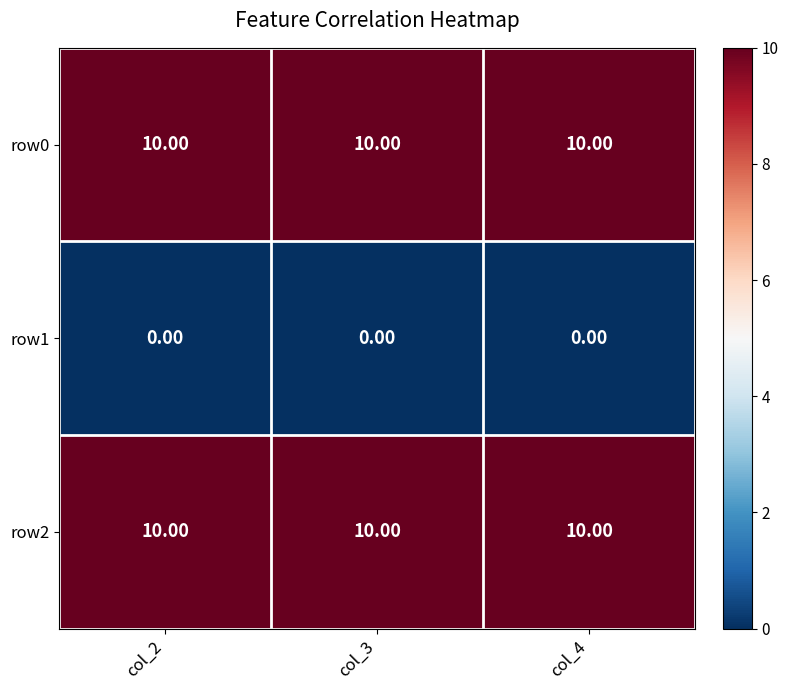

What is the sum of the row0 values at col_3 and col_2?

20